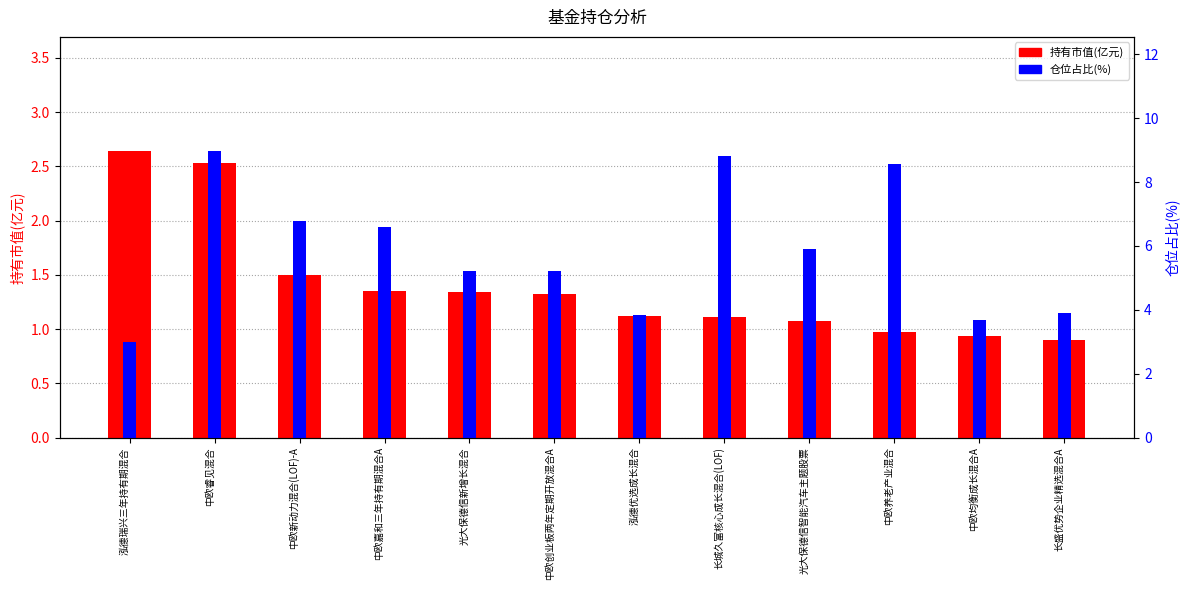

Which has a higher value, 长城久富核心成长混合(LOF) or 光大保德信新增长混合?

光大保德信新增长混合